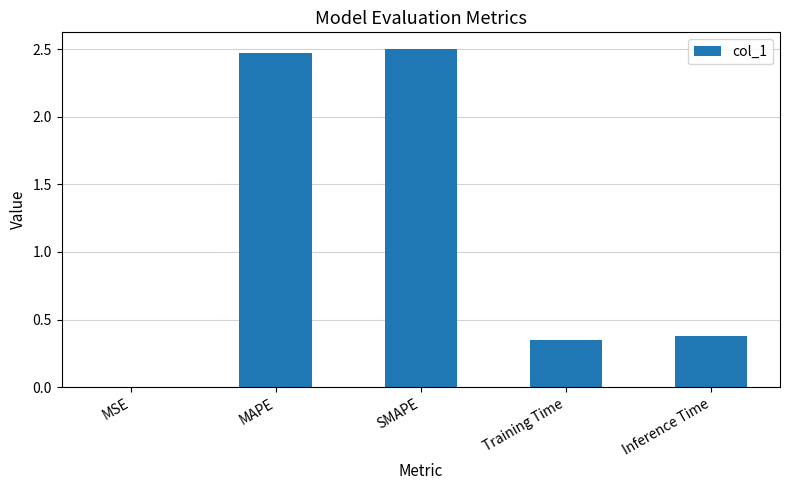

What is the sum of all values?

5.7